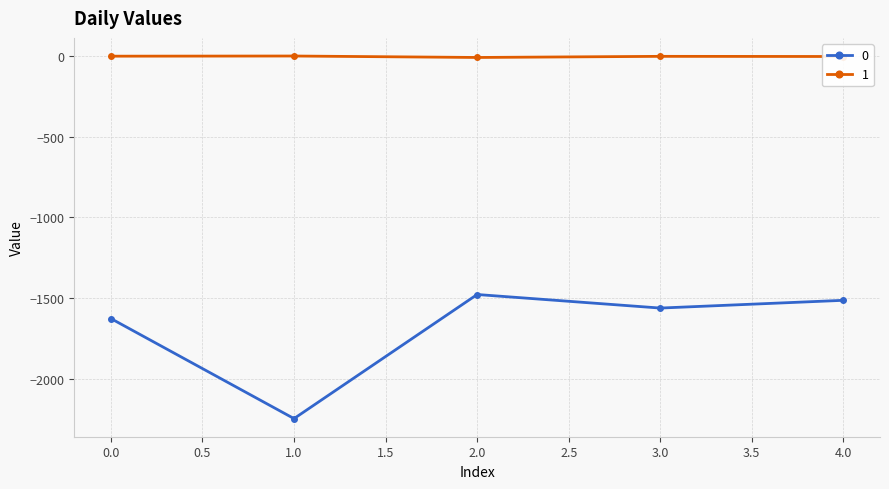

At which category does 0 reach its first local valley?

1.0